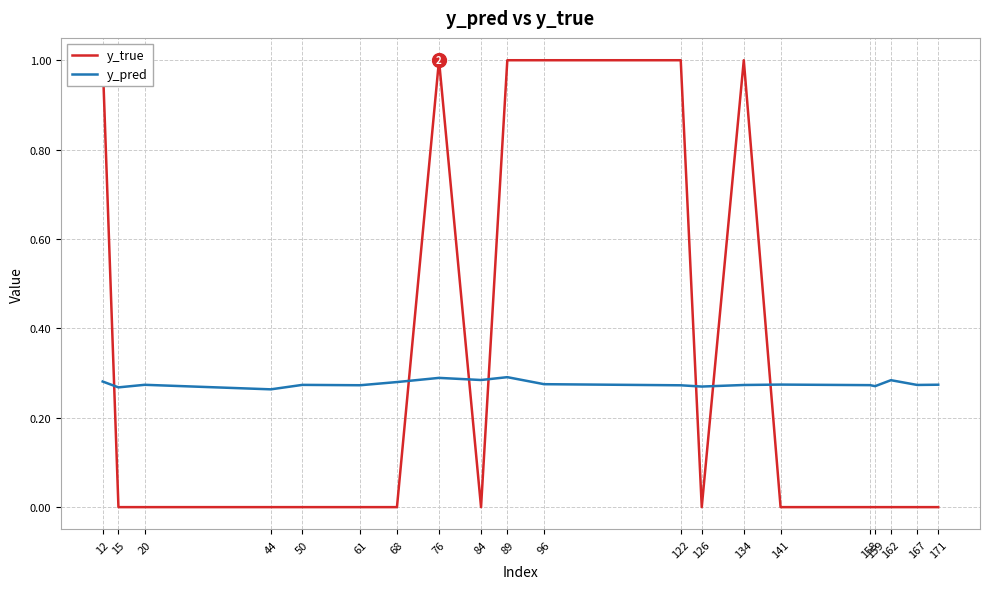

What is the maximum value shown in the chart?

1.0